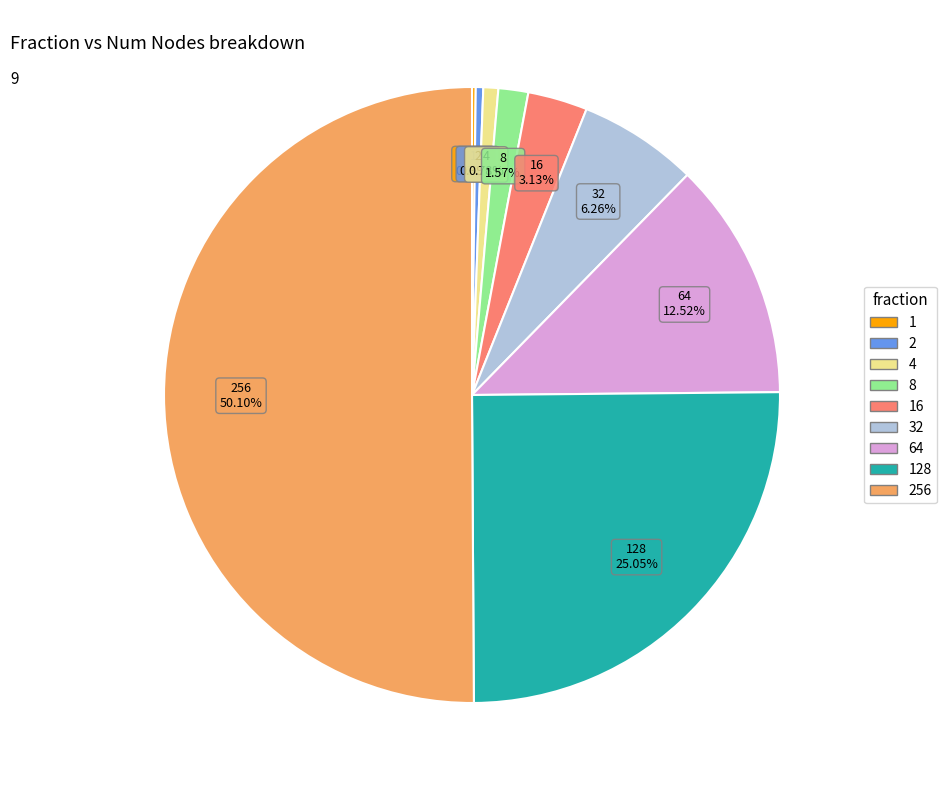

Which slice is the largest?

256